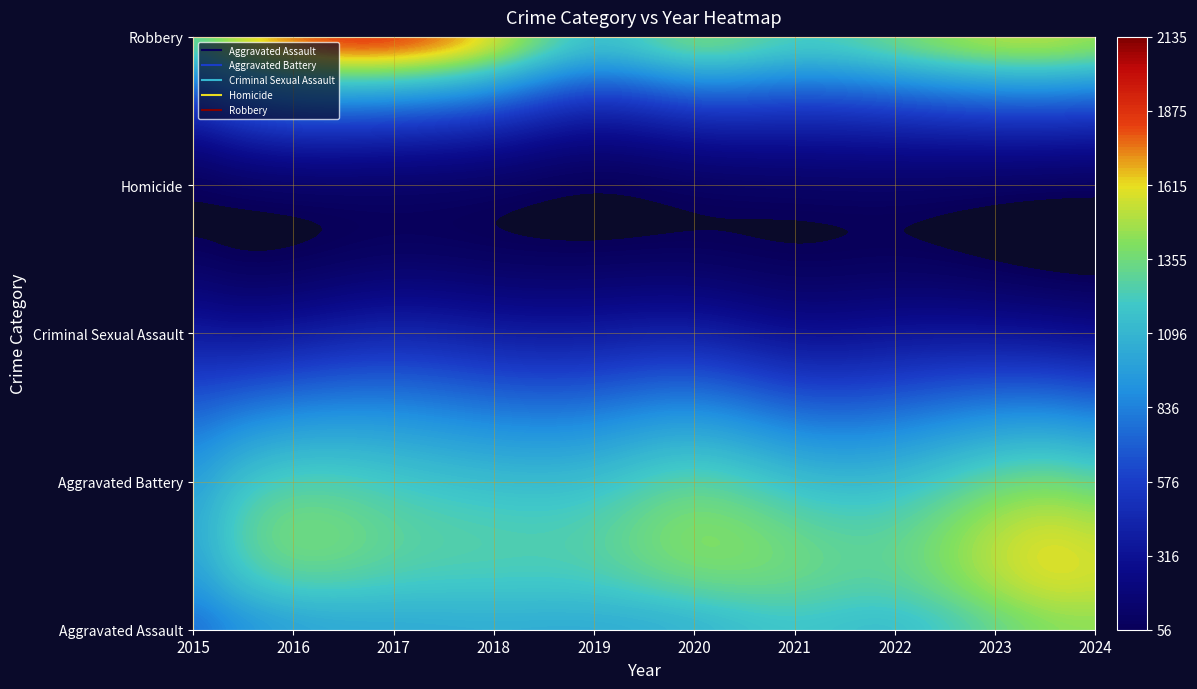

What is the total value across all series at 2016?

4643